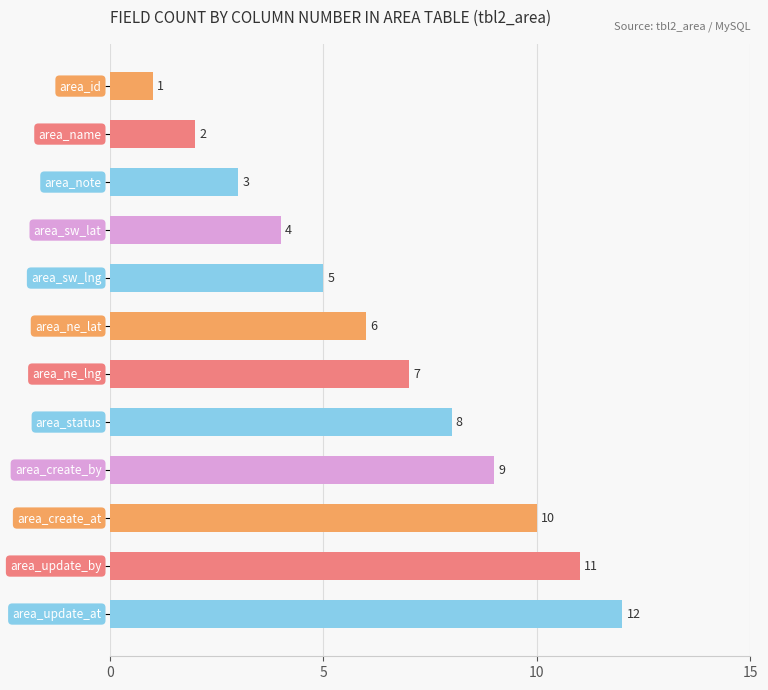

Are the bars horizontal?

Yes